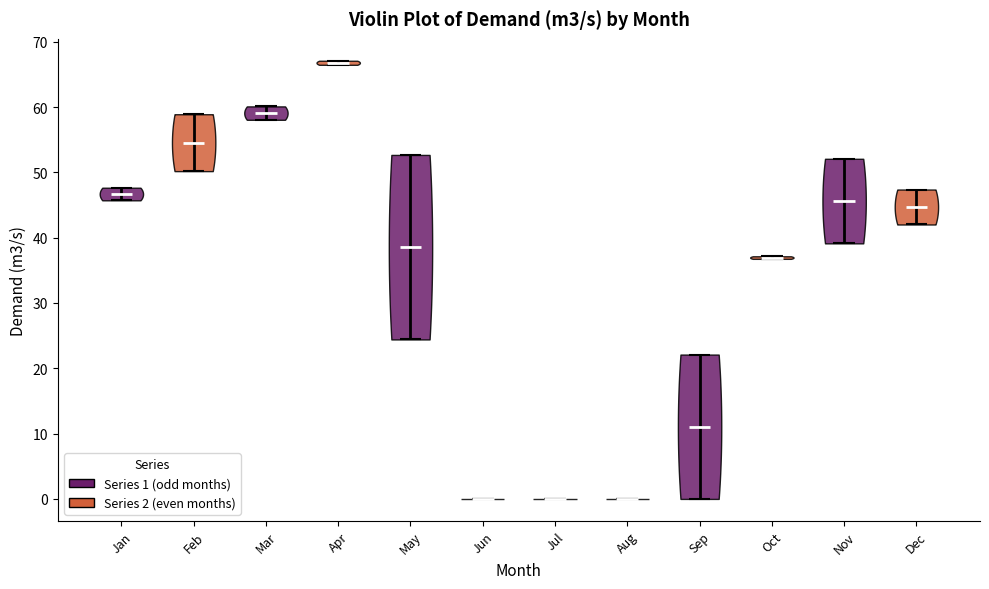

Reading left to right, read every violin against the y-axis: where its median line is, and the lowest and highest points it reaches. The values are not printed on the chart, so give them approximately, as read against the axis.

Jan: median line 47, lowest point 46, highest point 48
Feb: median line 55, lowest point 50, highest point 59
Mar: median line 59, lowest point 58, highest point 60
Apr: median line 67, lowest point 66, highest point 67
May: median line 39, lowest point 24, highest point 53
Jun: median line 0, lowest point 0, highest point 0
Jul: median line 0, lowest point 0, highest point 0
Aug: median line 0, lowest point 0, highest point 0
Sep: median line 11, lowest point 0, highest point 22
Oct: median line 37, lowest point 37, highest point 37
Nov: median line 46, lowest point 39, highest point 52
Dec: median line 45, lowest point 42, highest point 47